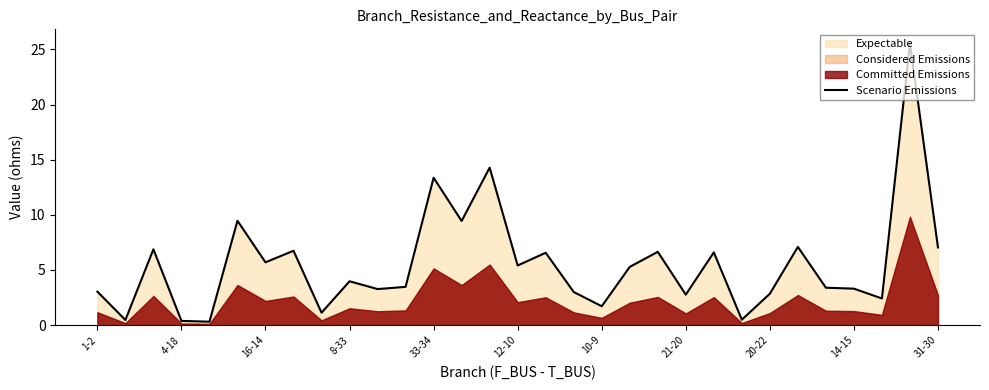

What is the highest value of the Scenario Emissions series?

25.5